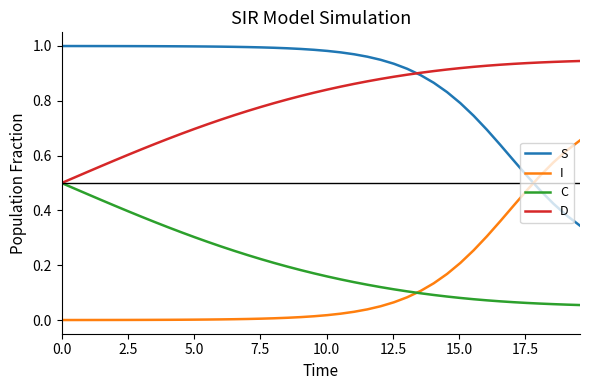

Which series has the largest total across all categories?

S